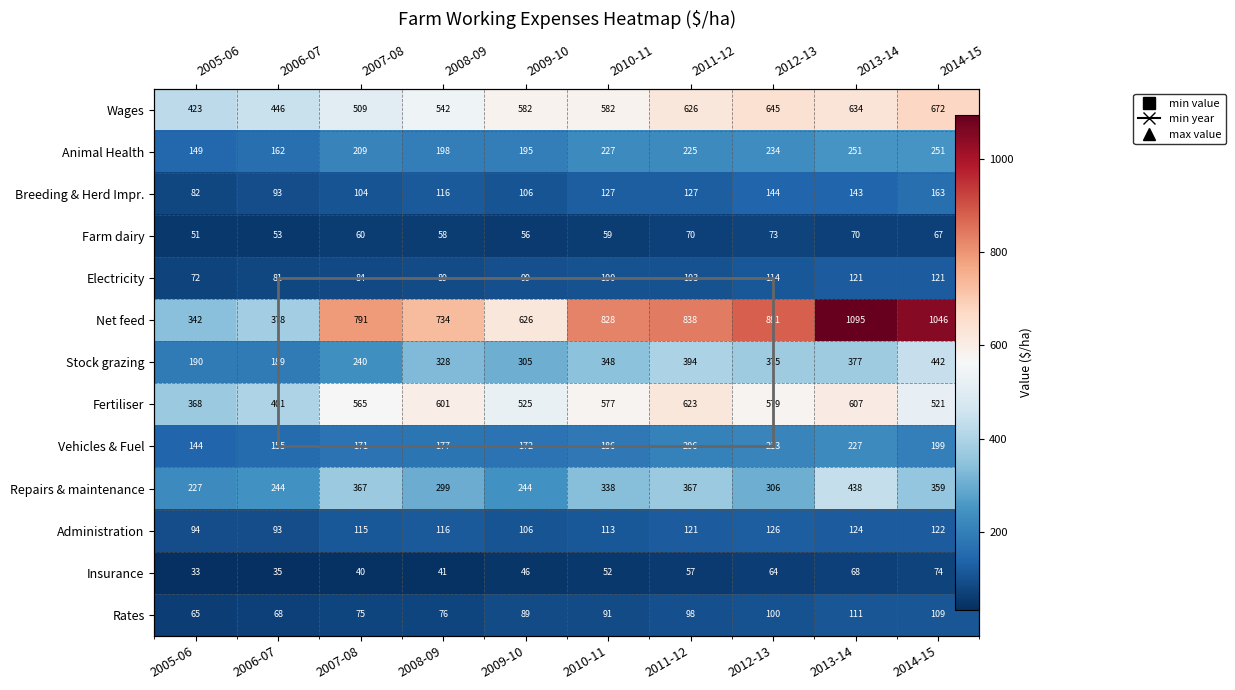

List the labels in order of Stock grazing value, largest first.

2014-15, 2011-12, 2013-14, 2012-13, 2010-11, 2008-09, 2009-10, 2007-08, 2005-06, 2006-07